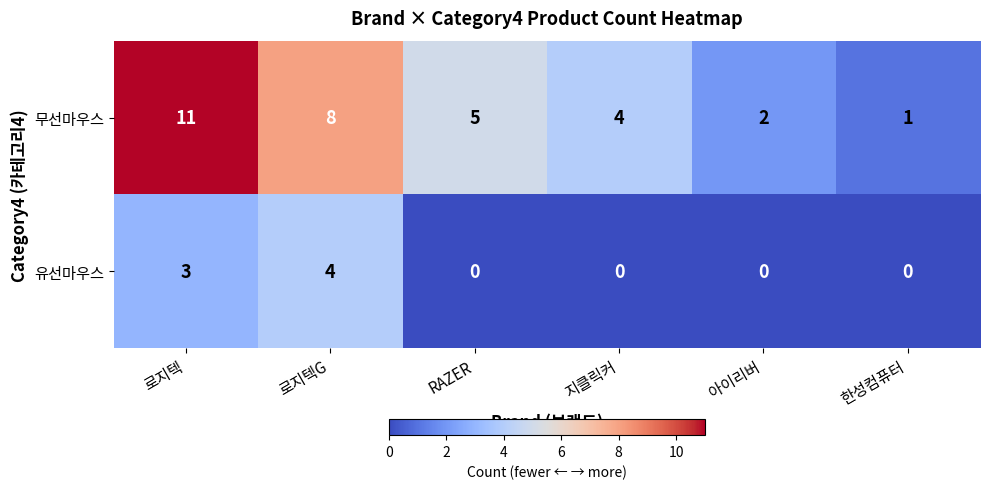

How many distinct data groups are displayed?

2